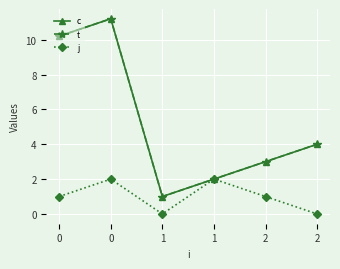

Which series has the largest range (max minus min)?

c